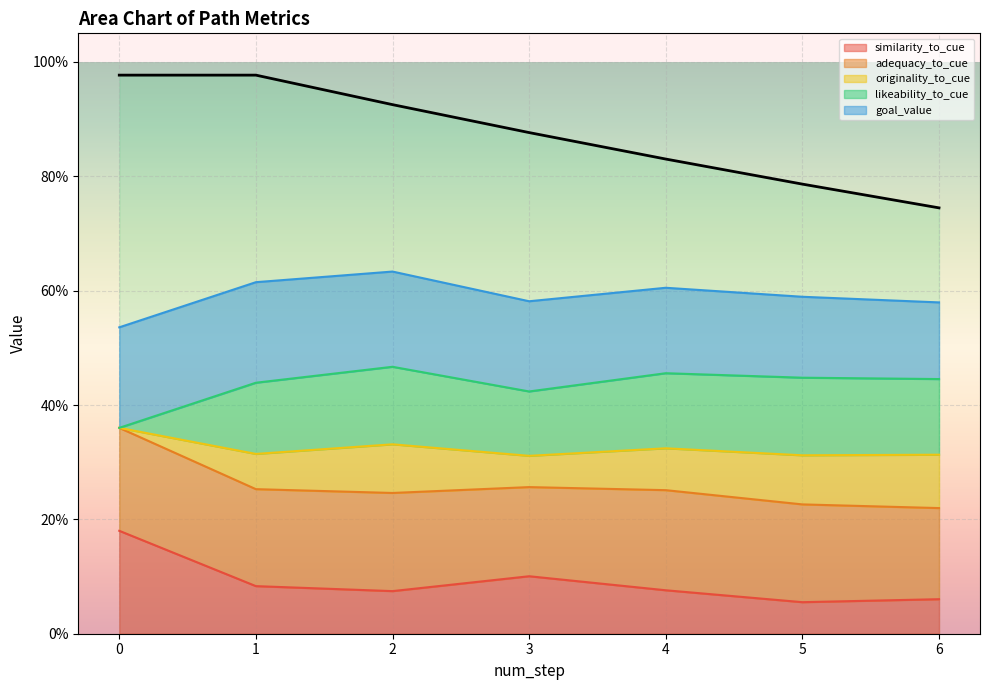

At which category is the sum across all series the highest?

2